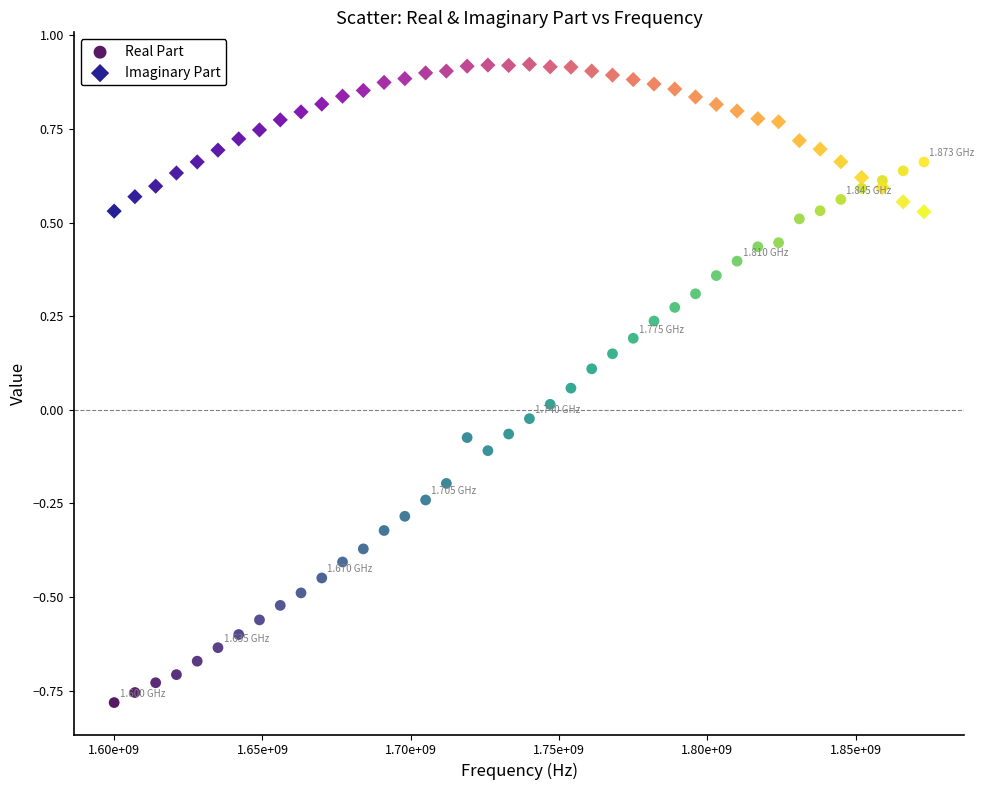

What is the X range (max minus min) for the scatter plot?

273000000.0